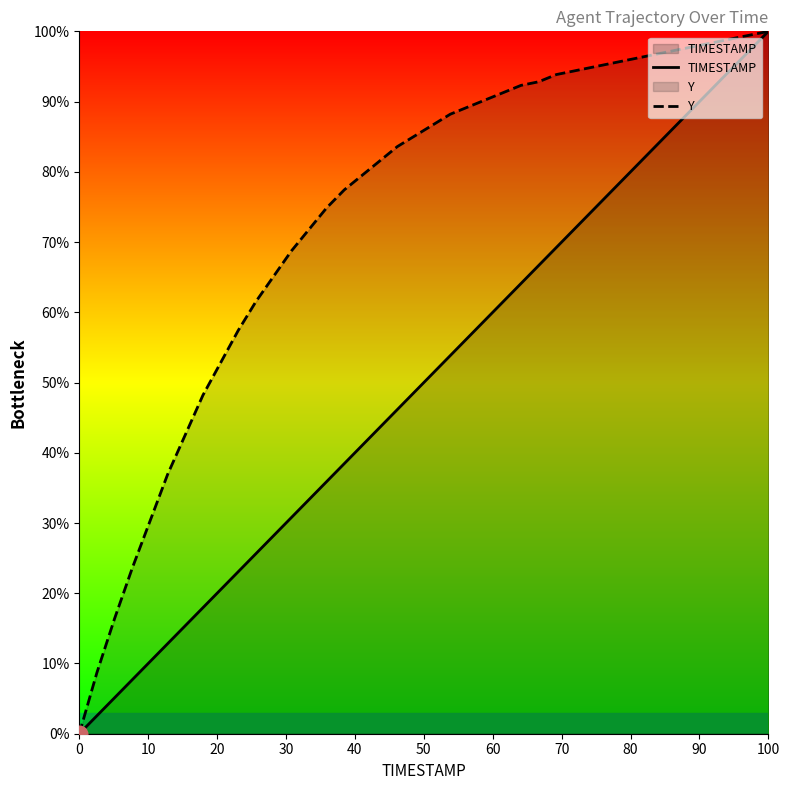

How many data points in TIMESTAMP are above 51?

20